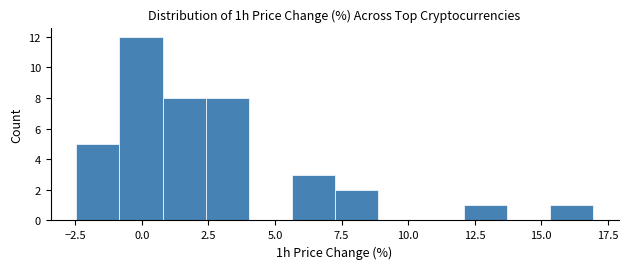

Around what value on the x-axis is the tallest bar? Give the approximate position of its centre, as read against the axis.

0.0